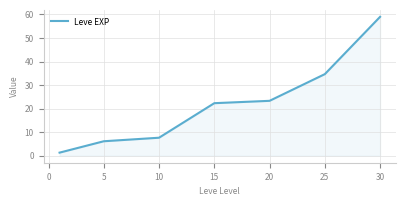

What is the difference between the maximum and minimum values?

57.7